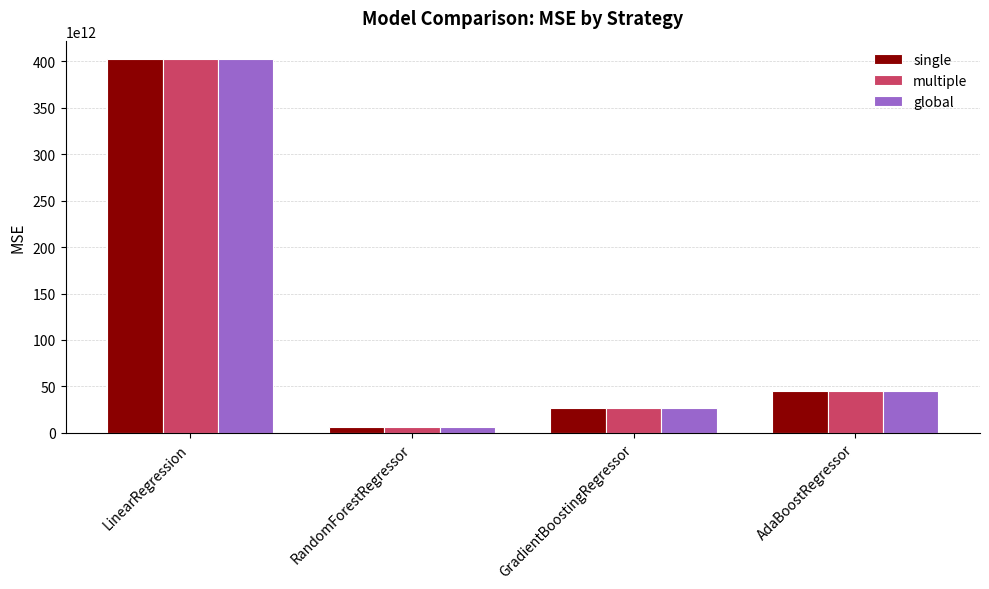

At which category does the chart reach its peak across all series?

LinearRegression